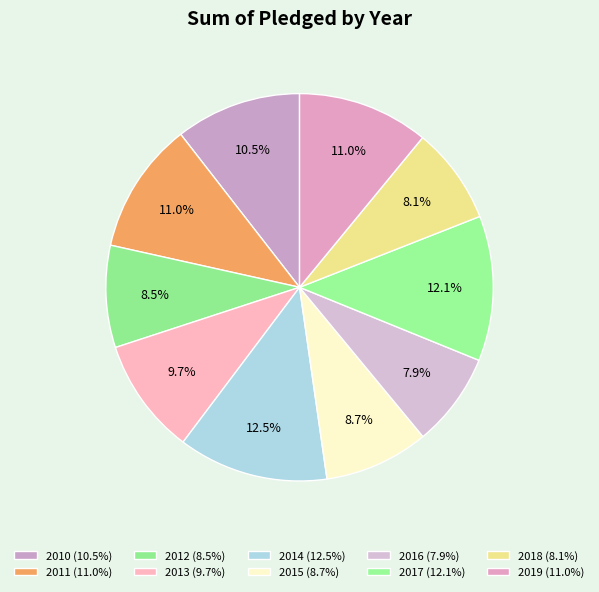

Between 2016 and 2012, which is larger?

2012